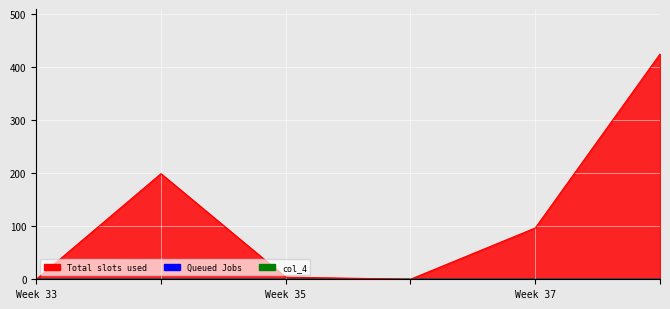

True or false: Queued Jobs and Total slots used cross at least once.

False